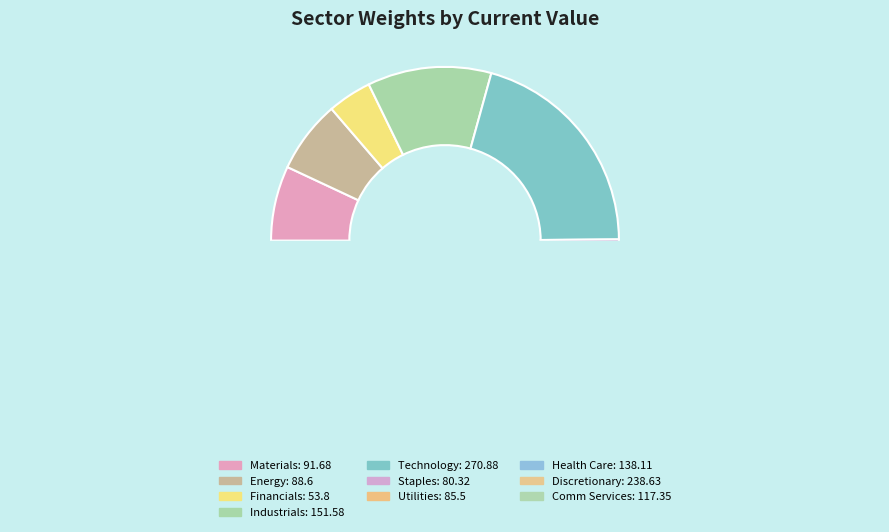

The Comm Services slice represents 9% of the pie. True or false?

True